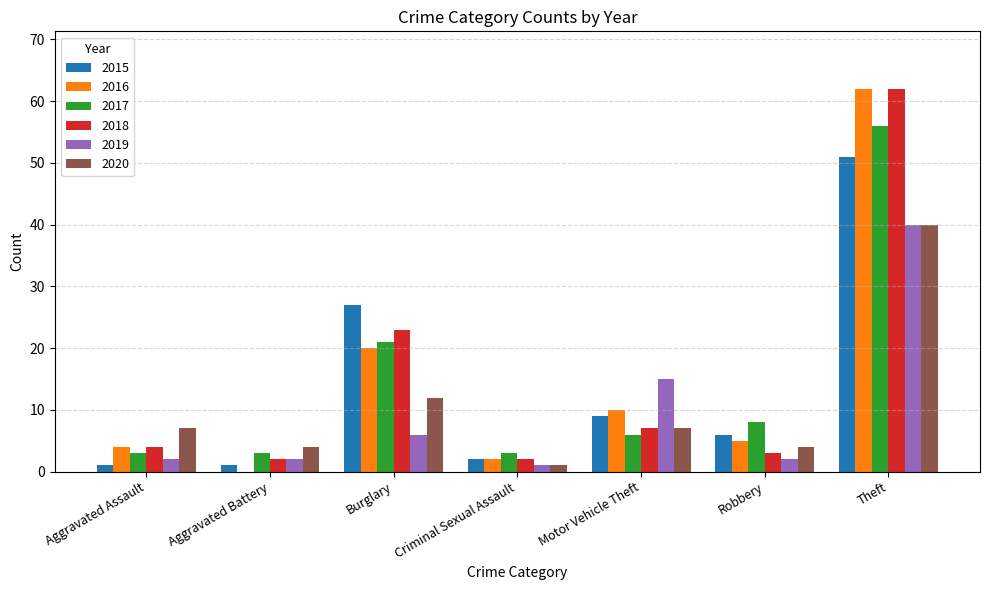

How many groups of bars are there?

7